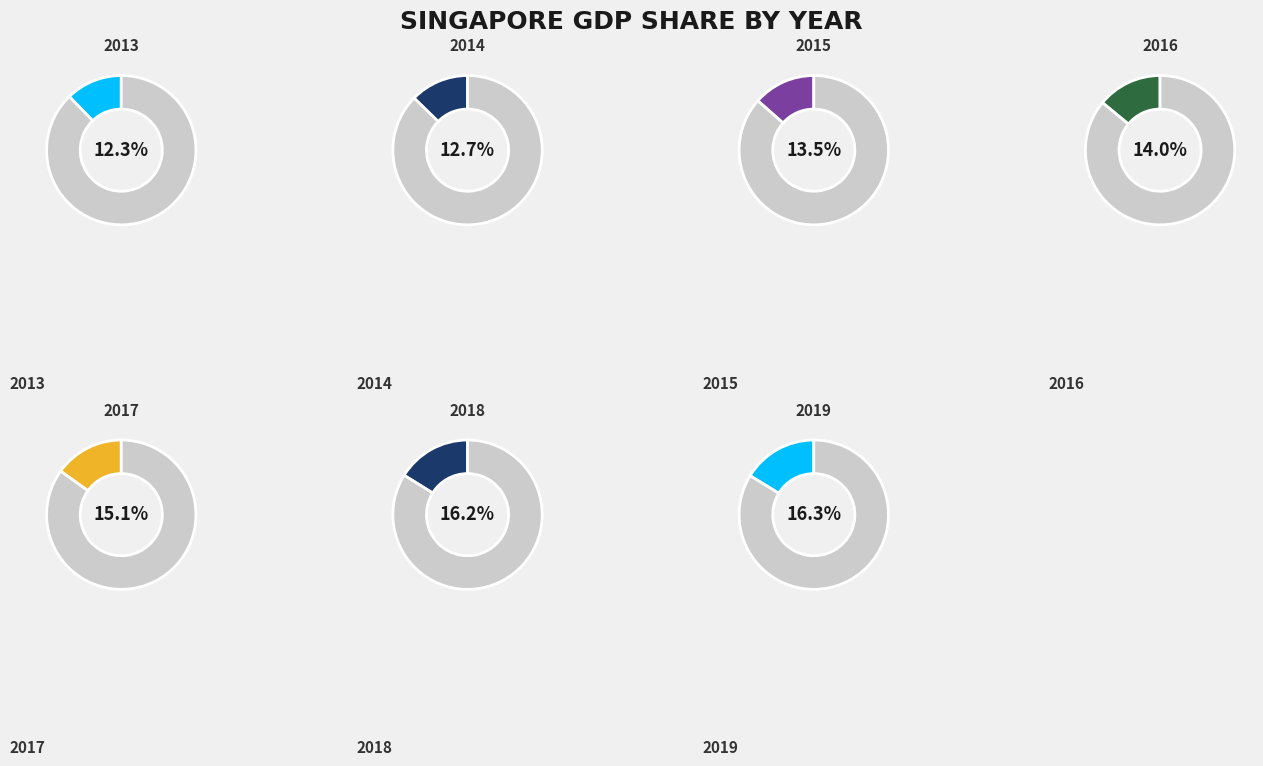

Between 2013 and 2015, which is larger?

2015